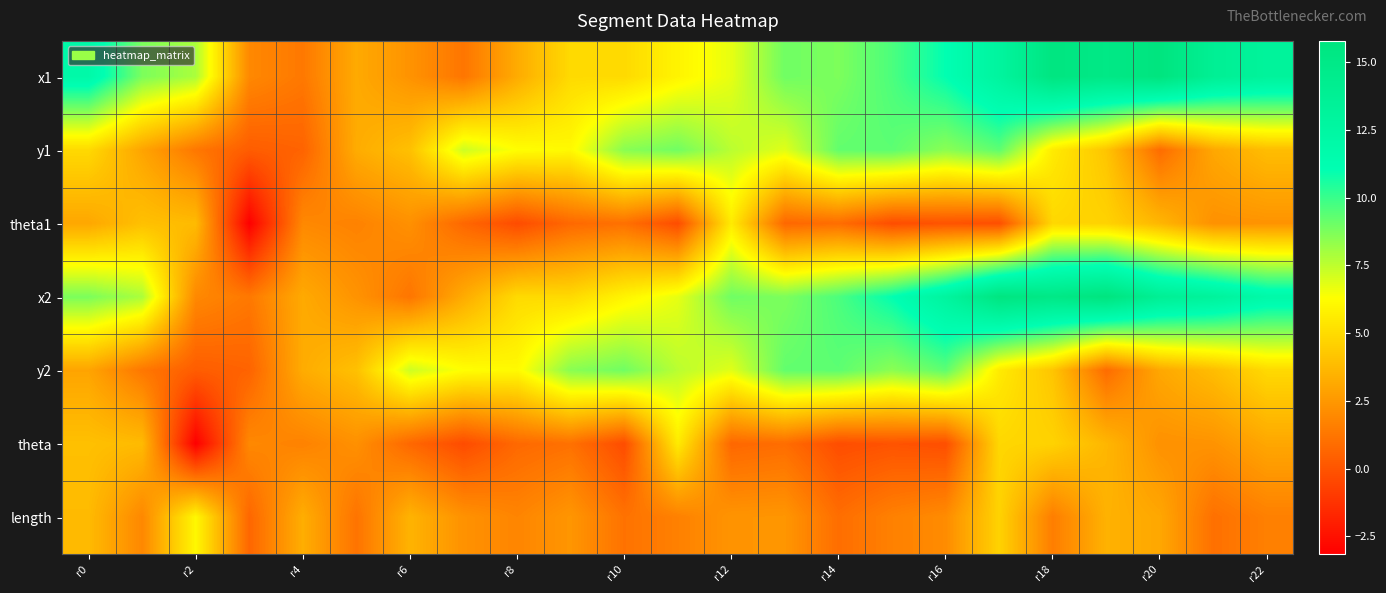

What is the smallest value displayed?

-3.2